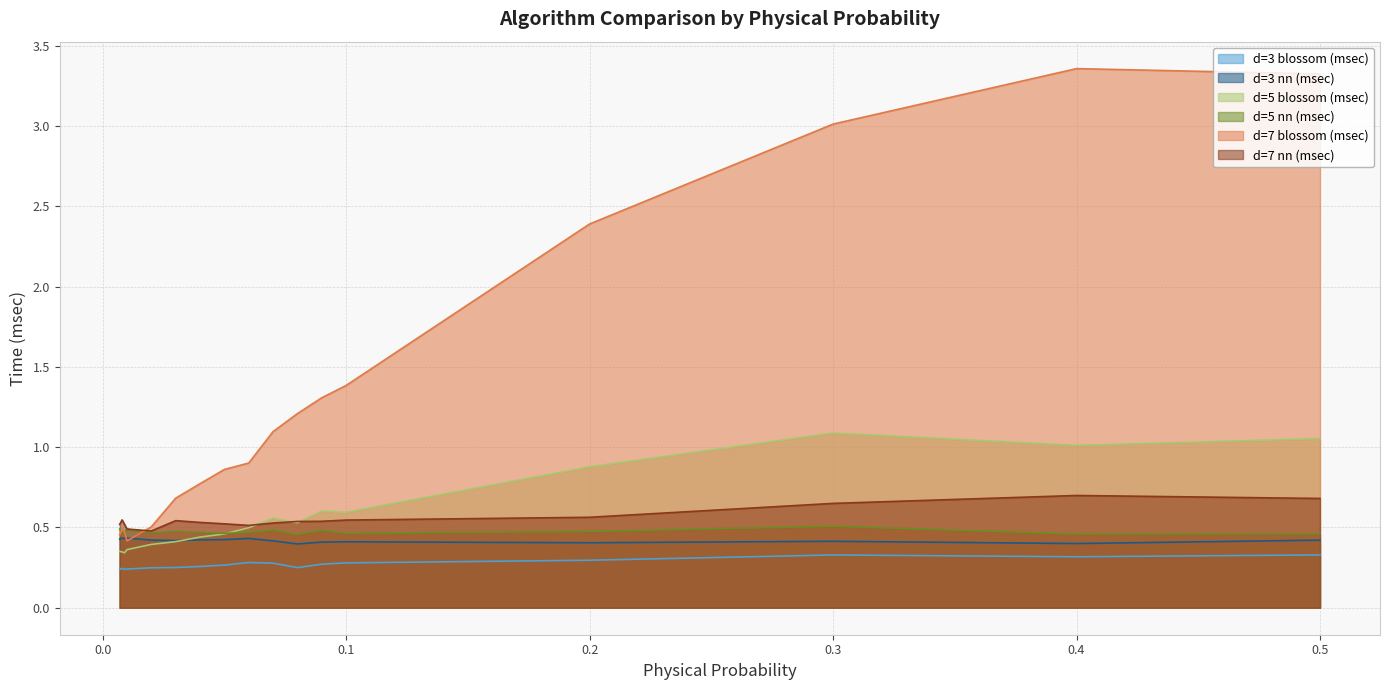

What is the difference between the highest and lowest values at 0.03?

0.4